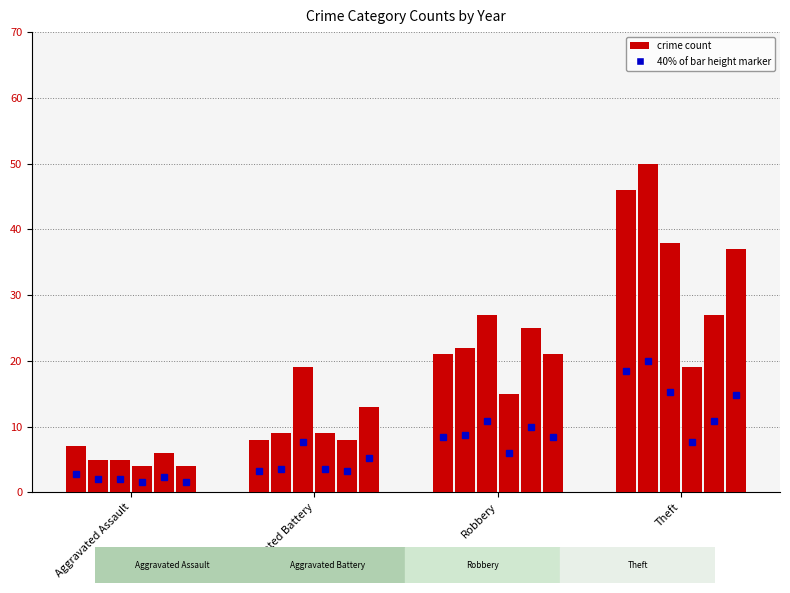

Between Theft and Aggravated Assault, which is larger?

Theft